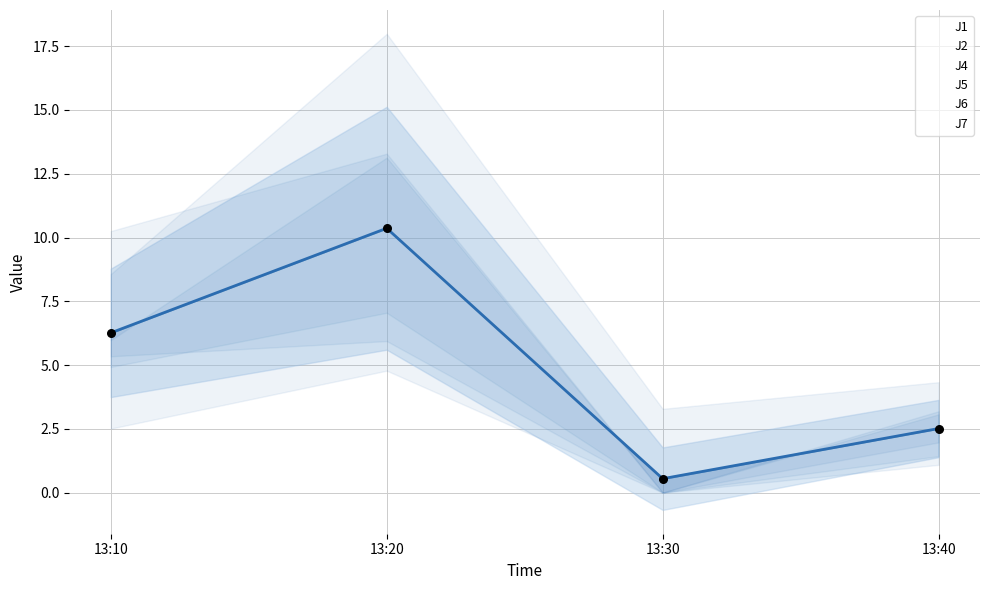

What are all the series names shown in the legend?

J1, J2, J4, J5, J6, J7